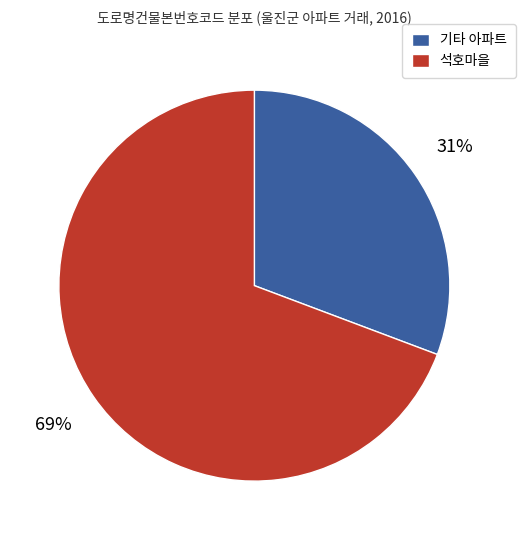

Do 석호마을 and 기타 아파트 together represent more than half of the pie?

Yes